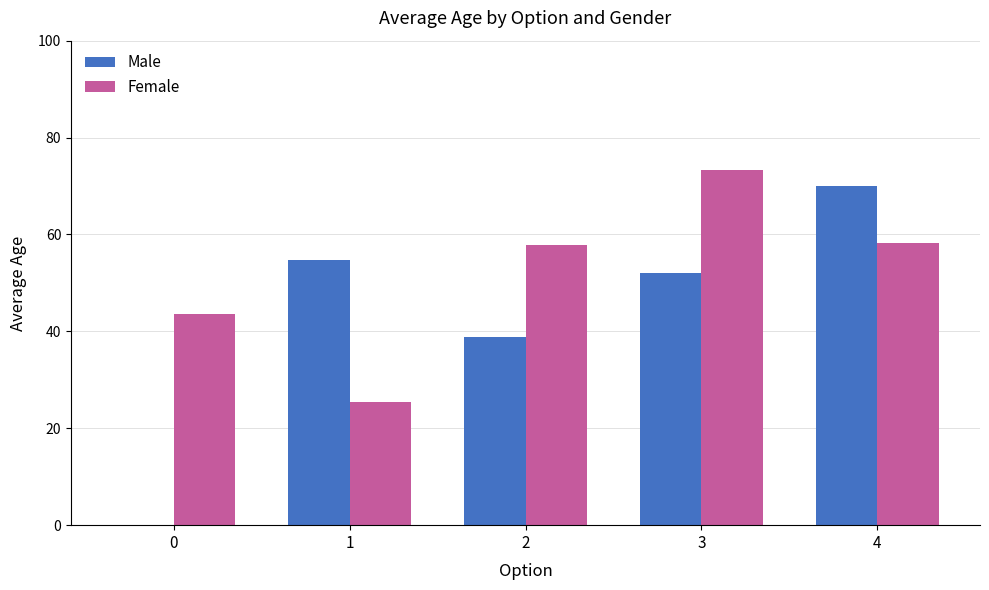

Is it true that Male equals 52.1 at 3?

True